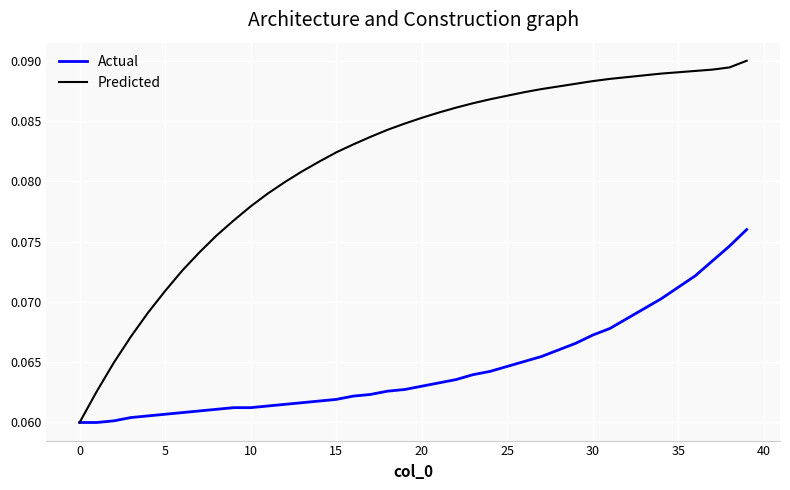

Which series has the largest total across all categories?

Predicted